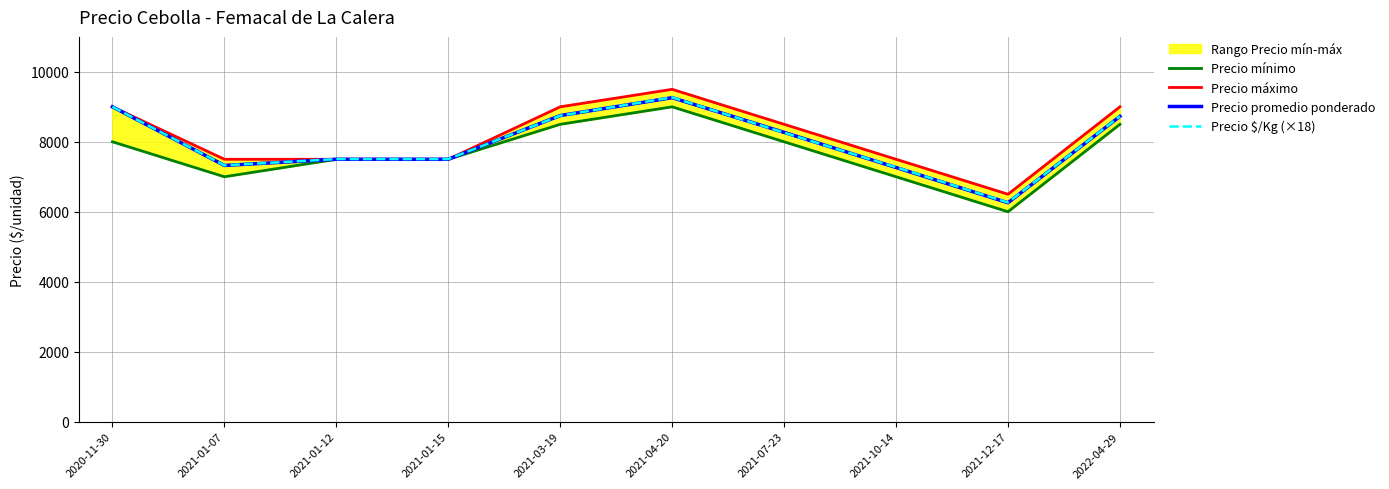

The Precio promedio ponderado series shows 7500 at 2021-01-12. True or false?

True